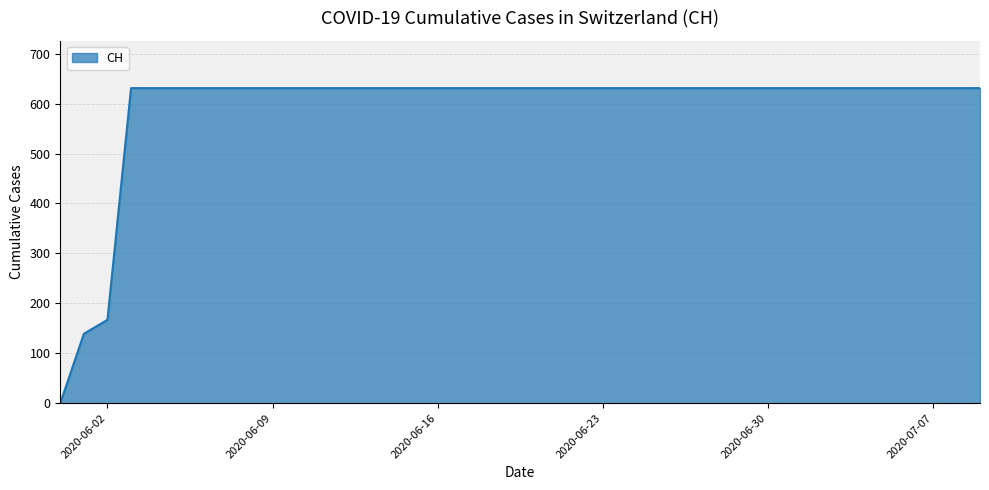

What is the difference between the maximum and minimum values?

631